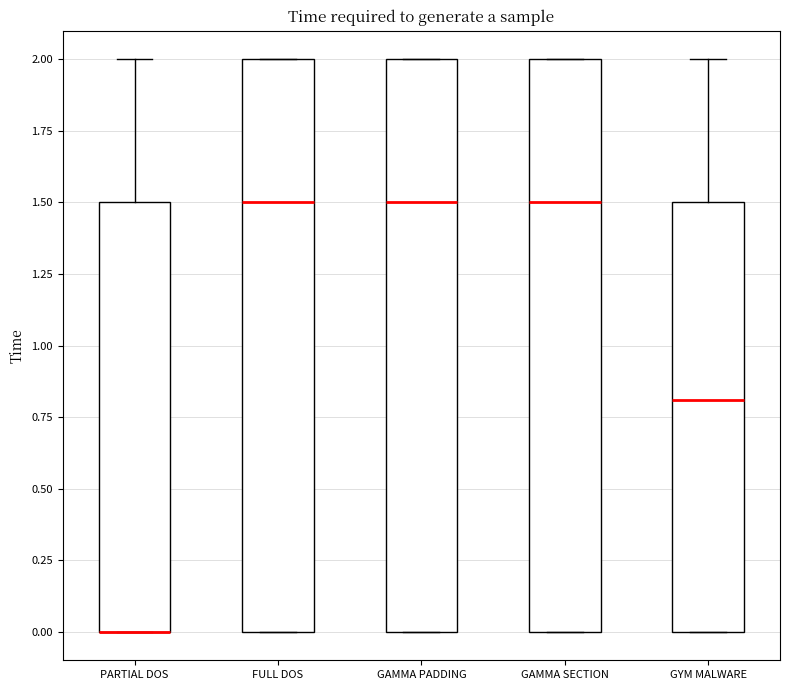

Reading left to right, read every box against the y-axis: the position of its median line, the range the box covers, and the ends of its whiskers. The values are not printed on the chart, so give them approximately, as read against the axis.

PARTIAL DOS: median 0.0 (drawn on the box's lower edge), box 0.0 to 1.5, whiskers 0.0 to 2.0
FULL DOS: median 1.5, box 0.0 to 2.0, whiskers 0.0 to 2.0
GAMMA PADDING: median 1.5, box 0.0 to 2.0, whiskers 0.0 to 2.0
GAMMA SECTION: median 1.5, box 0.0 to 2.0, whiskers 0.0 to 2.0
GYM MALWARE: median 0.8, box 0.0 to 1.5, whiskers 0.0 to 2.0